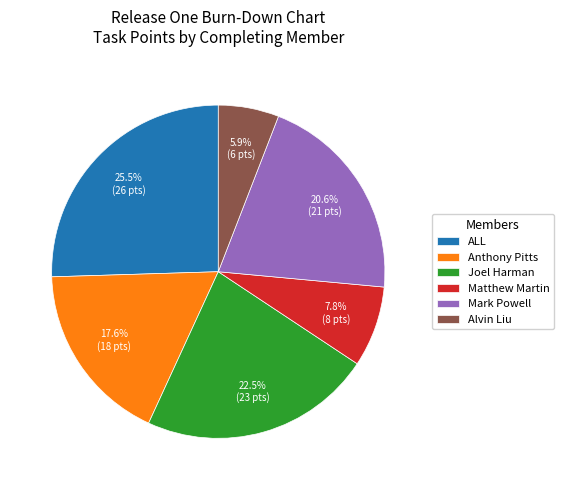

Is there a majority slice in this chart?

No